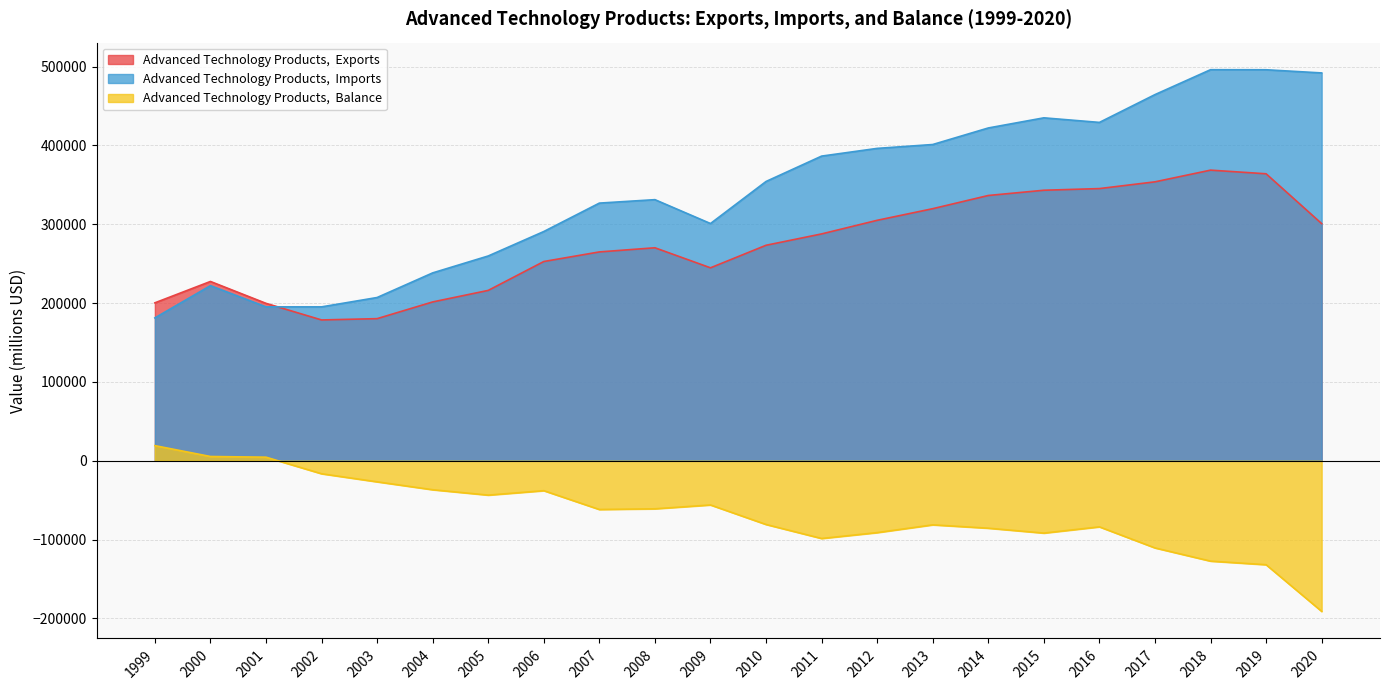

List the series in order of their overall mean, highest first.

Advanced Technology Products,  Imports, Advanced Technology Products,  Exports, Advanced Technology Products,  Balance